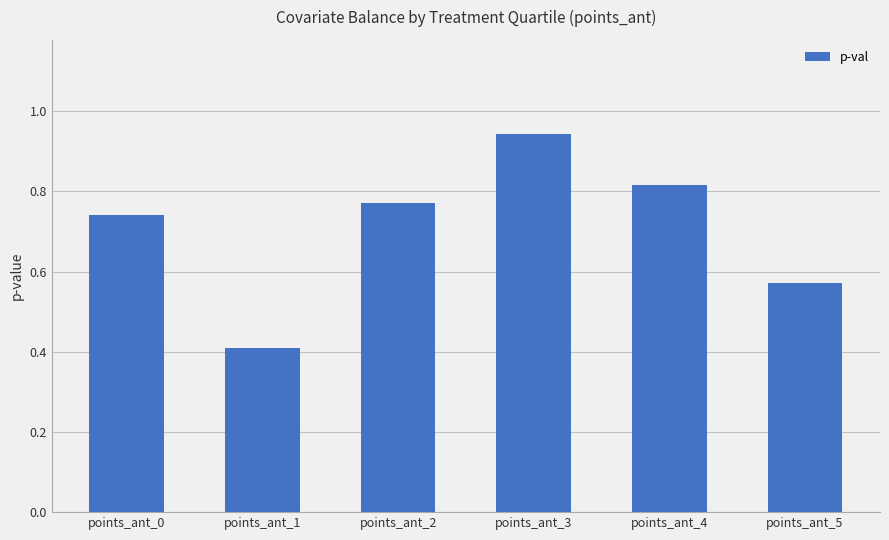

Rank the categories by value from highest to lowest.

points_ant_3, points_ant_4, points_ant_2, points_ant_0, points_ant_5, points_ant_1